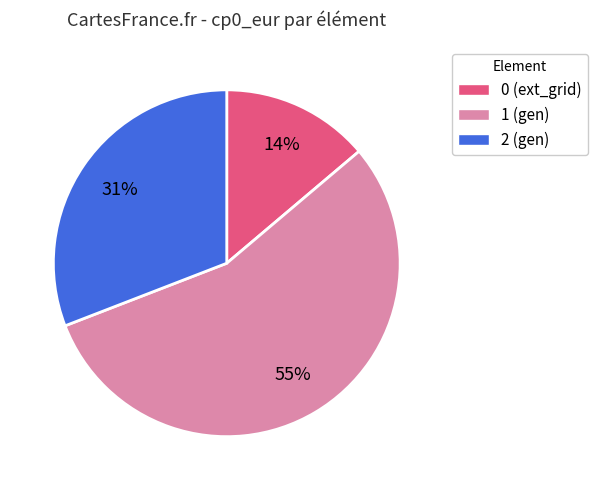

Does 1 represent more than half of the total?

Yes